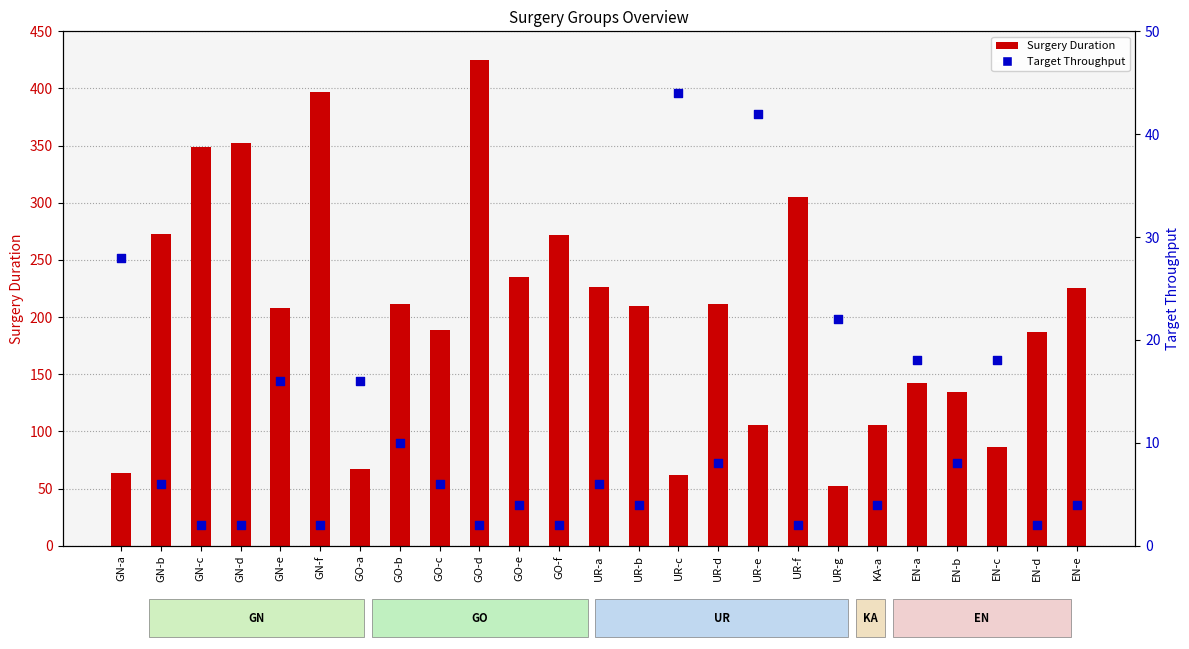

At how many categories does at least one series exceed 107?

18